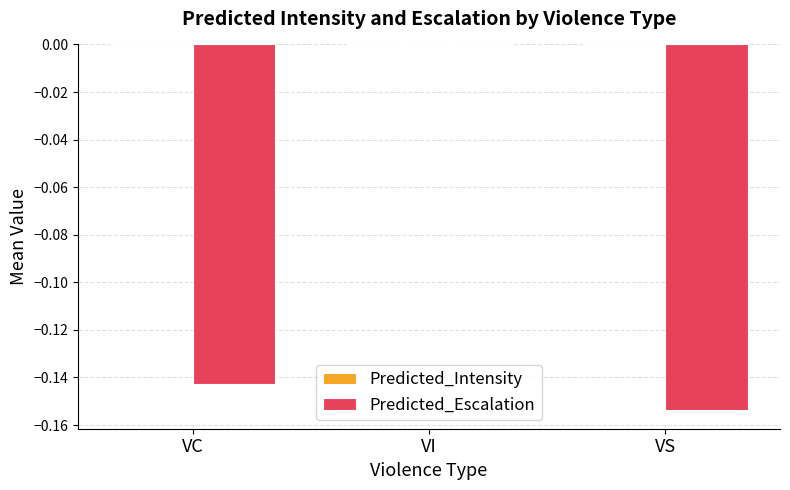

Is it true that the value at VI is 0.0?

True